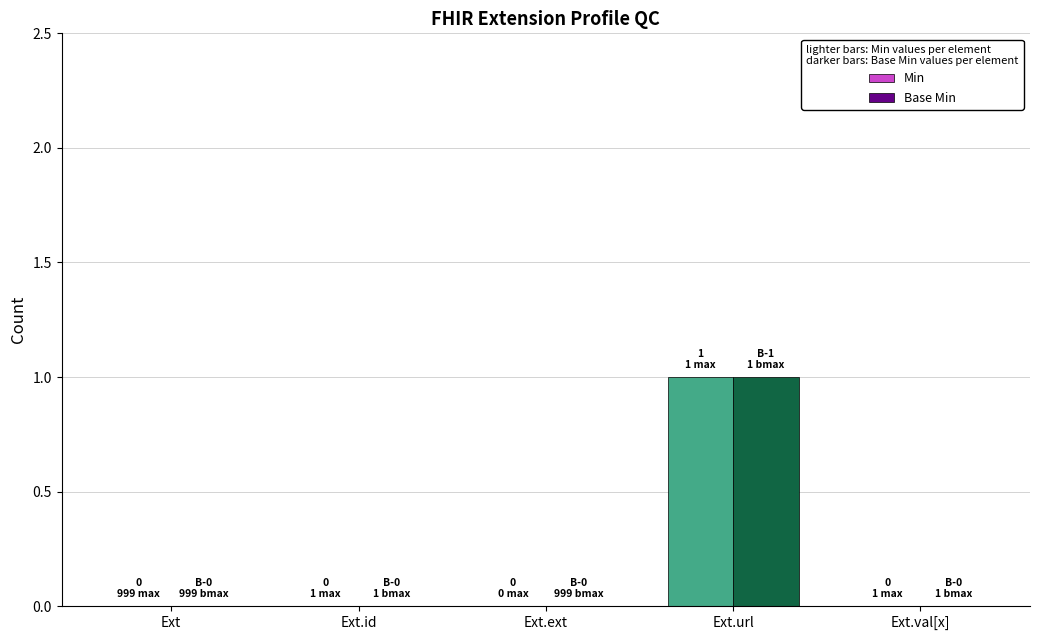

The value of Min at Ext.url is 1. True or false?

True